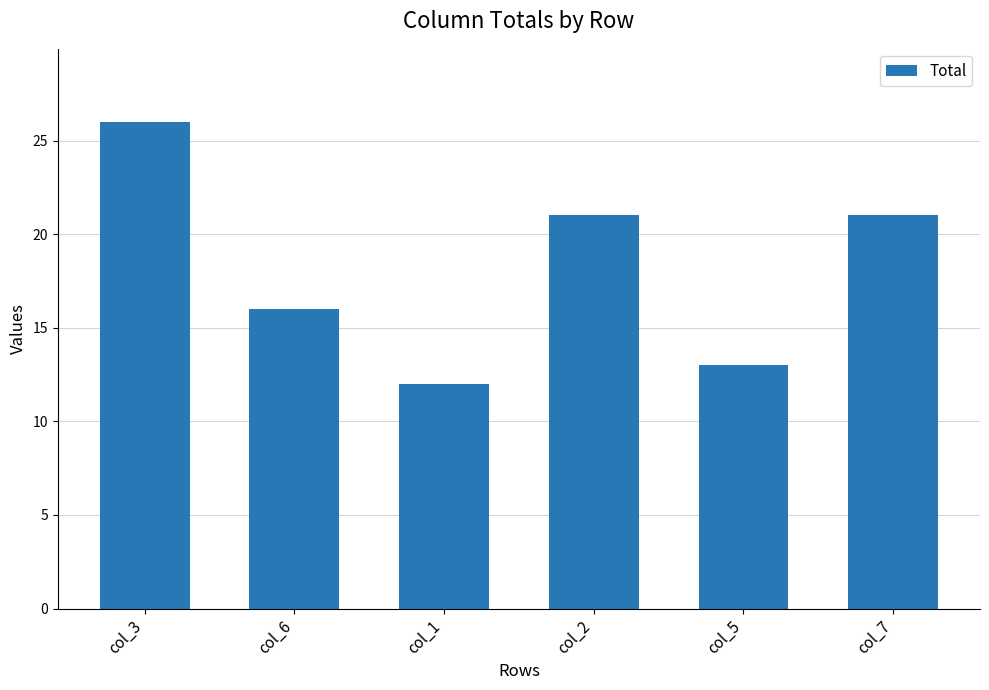

Read the value at col_7, to the nearest 5.

20